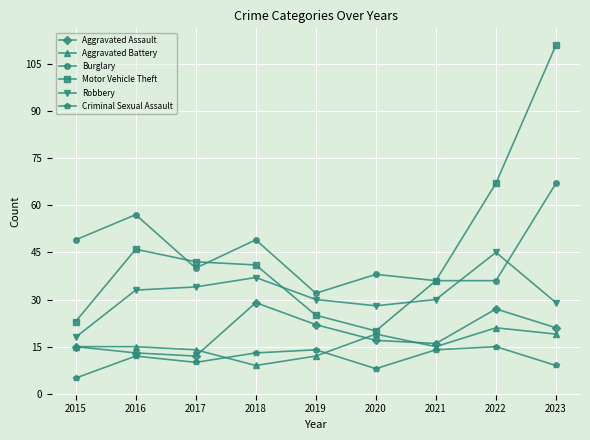

At 2022, list the series in order from largest to smallest.

Motor Vehicle Theft, Robbery, Burglary, Aggravated Assault, Aggravated Battery, Criminal Sexual Assault